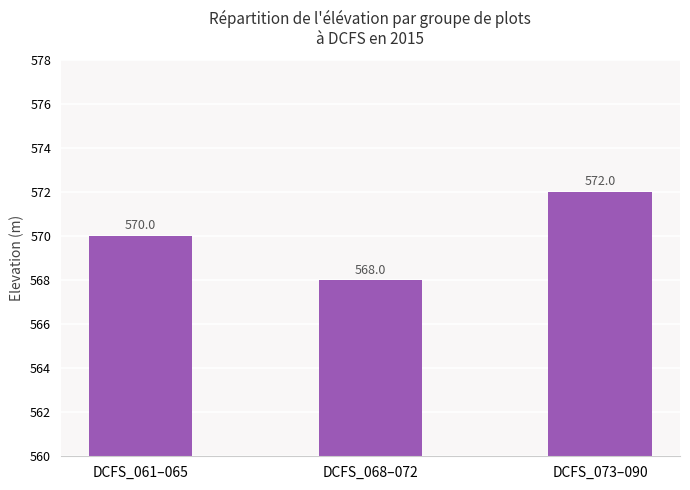

Which category has the lowest value across all series?

DCFS_068–072